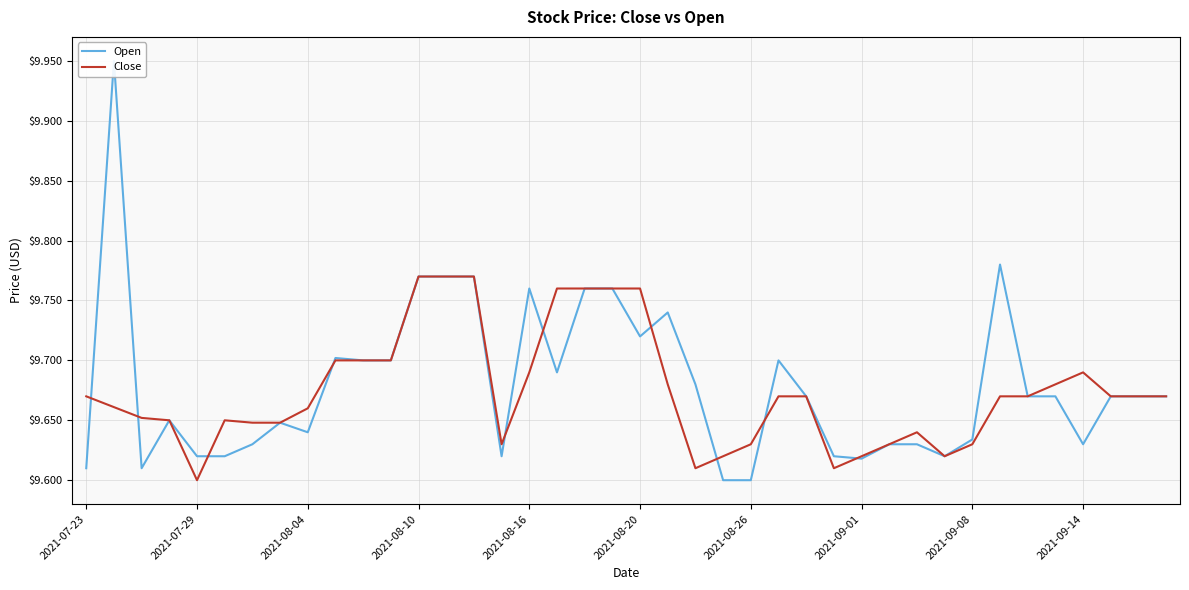

True or false: Open has more than 2 interior local peaks.

True